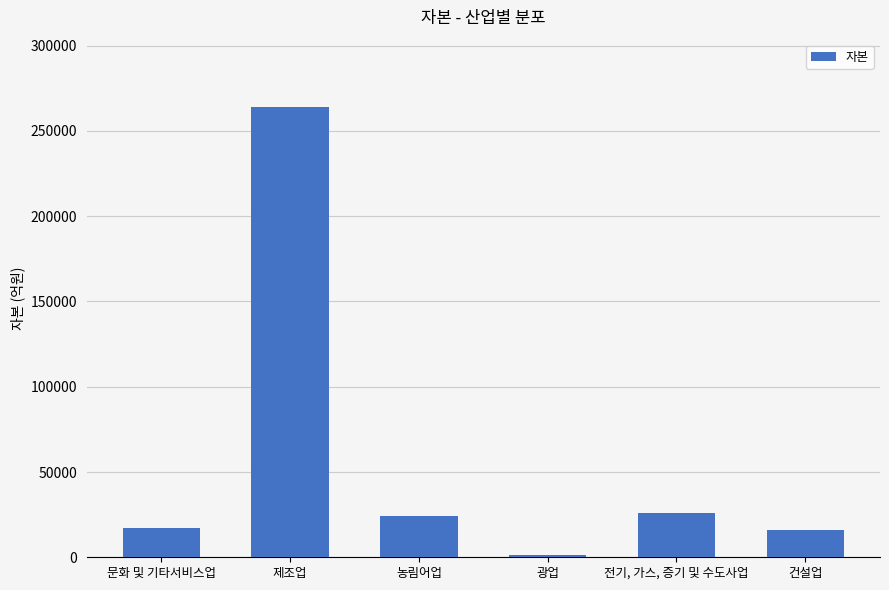

What is the value of the 4th bar from the left?

1139.8